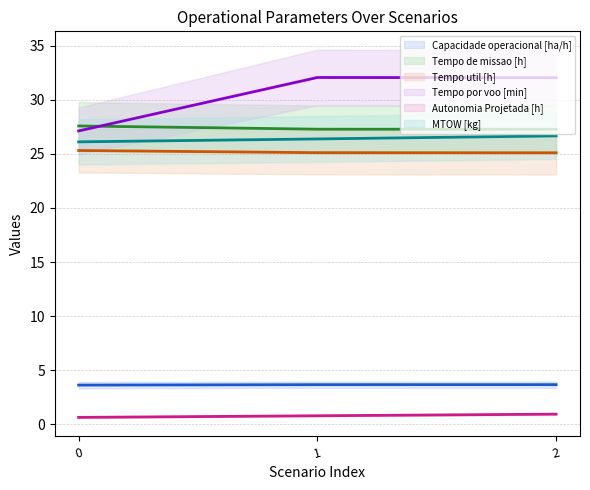

Does the chart display data point markers on the line(s)?

No